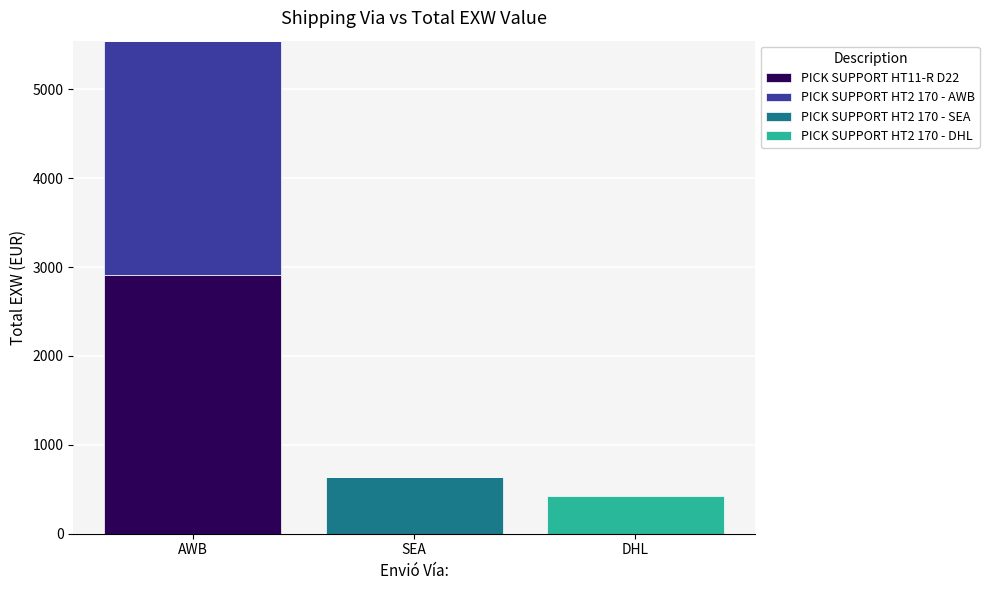

At which category is the sum across all series the highest?

AWB